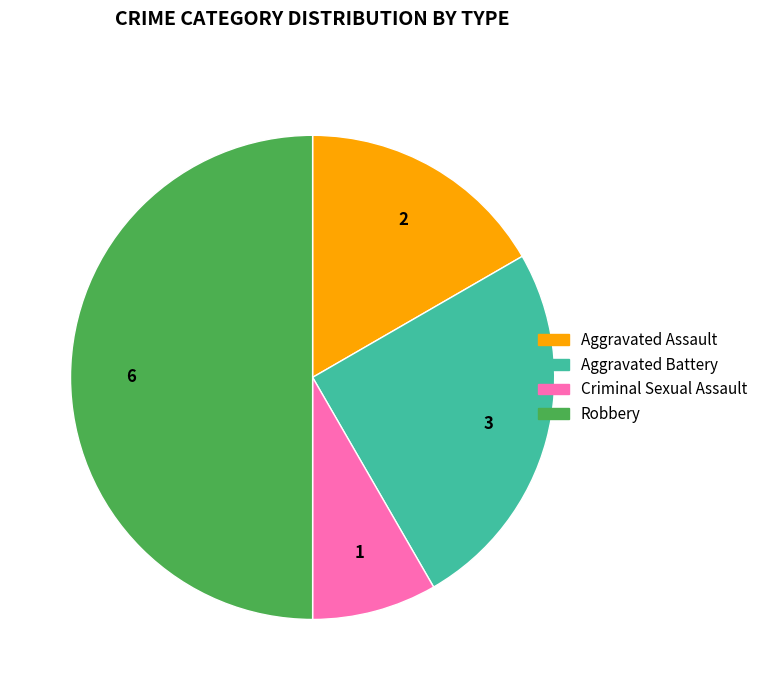

Between Aggravated Battery and Criminal Sexual Assault, which is larger?

Aggravated Battery